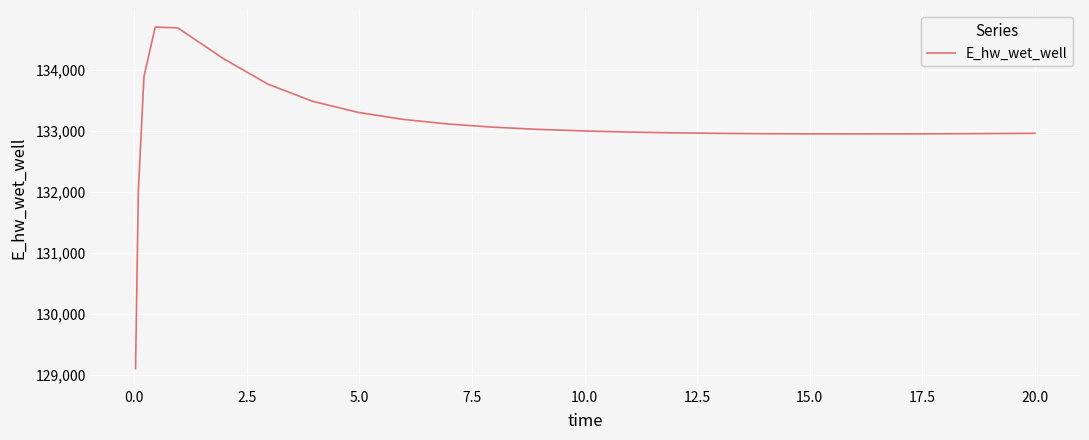

What is the minimum value shown in the chart?

129099.6